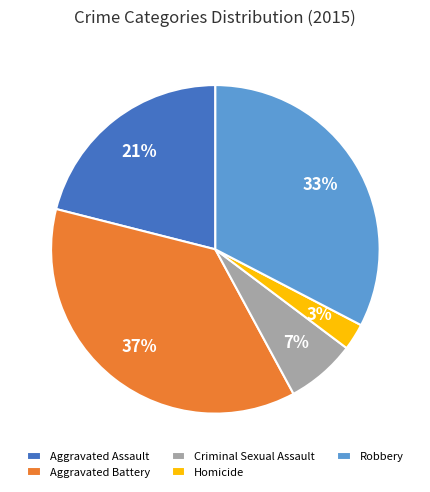

To the nearest percent, what is the difference between the largest and smallest slice percentages?

34%